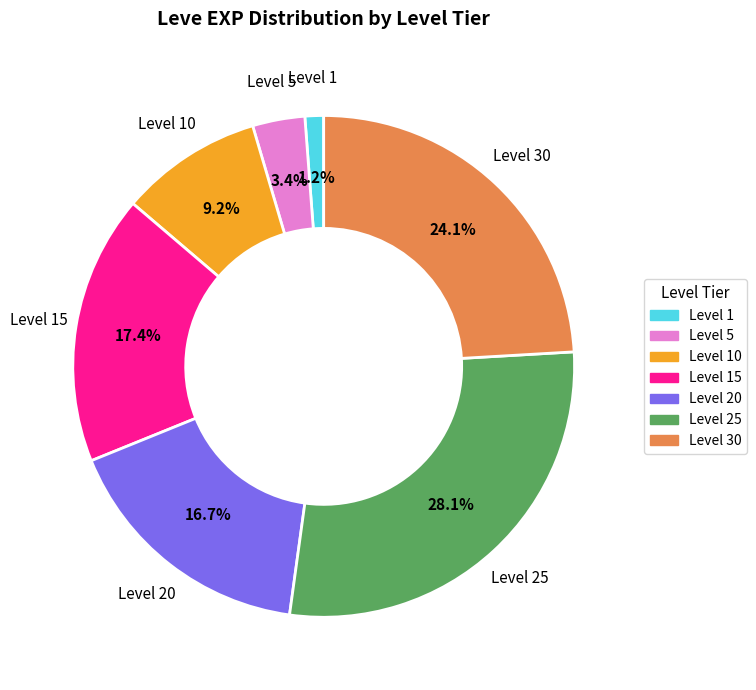

Is there any slice that represents more than half of the pie?

No